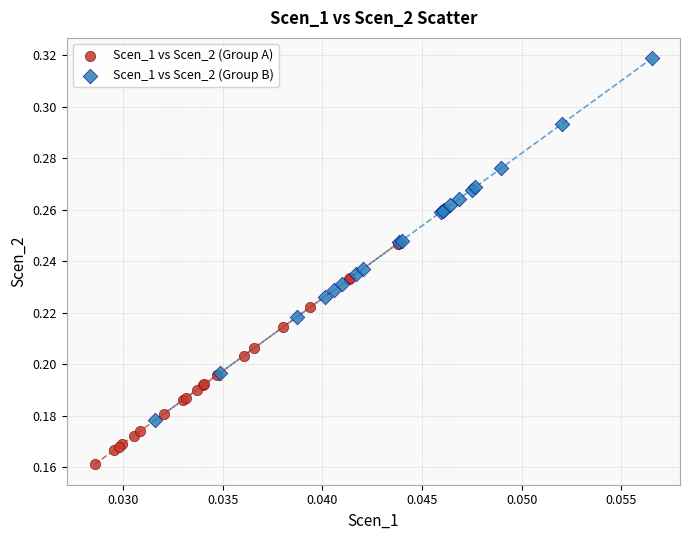

Which series contains the highest Y value?

Scen_1 vs Scen_2 (Group B)